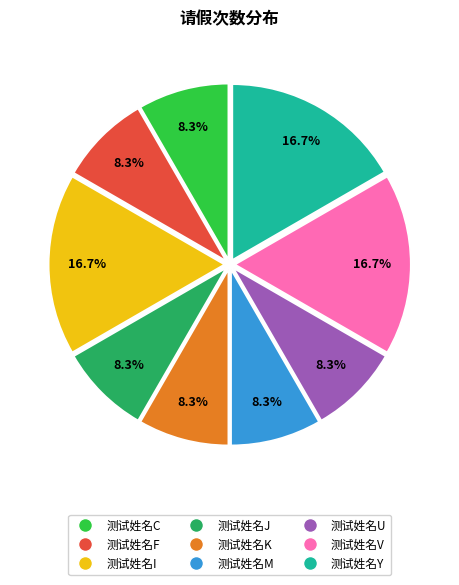

Is it true that 测试姓名I is 17% of the pie?

True